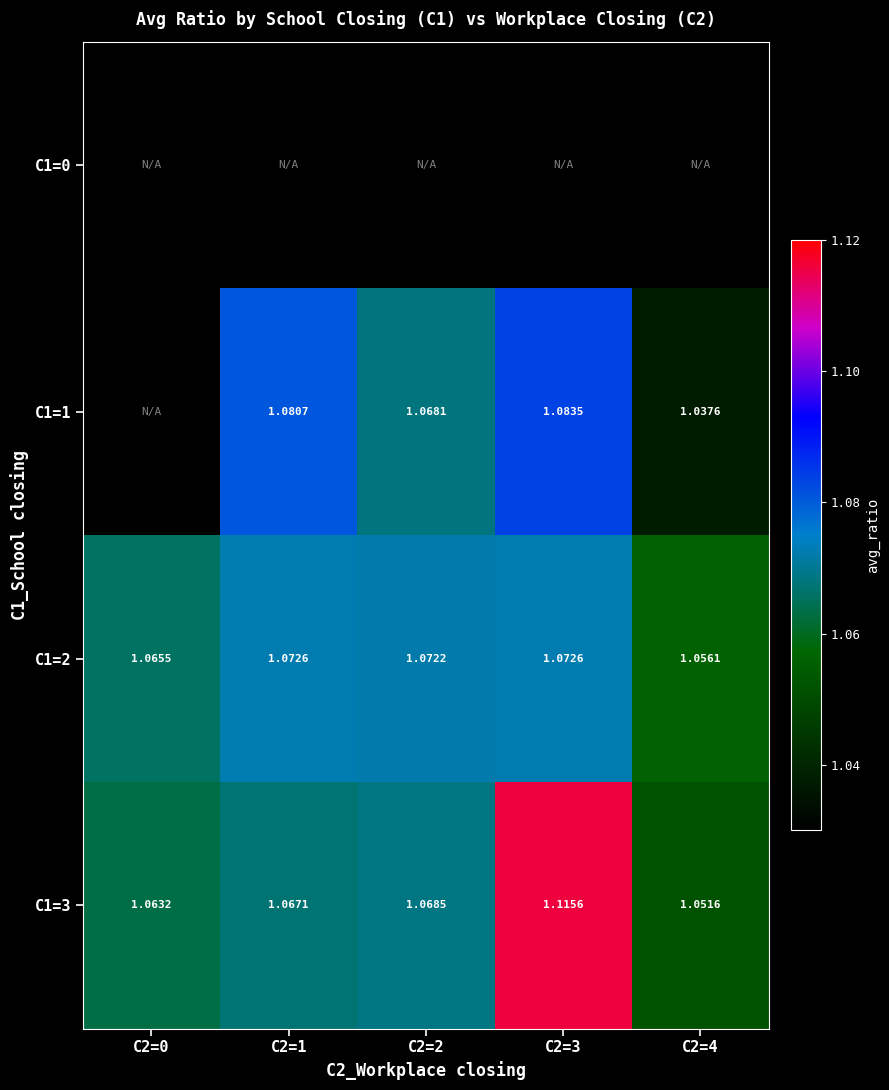

What is the greatest value displayed?

1.1